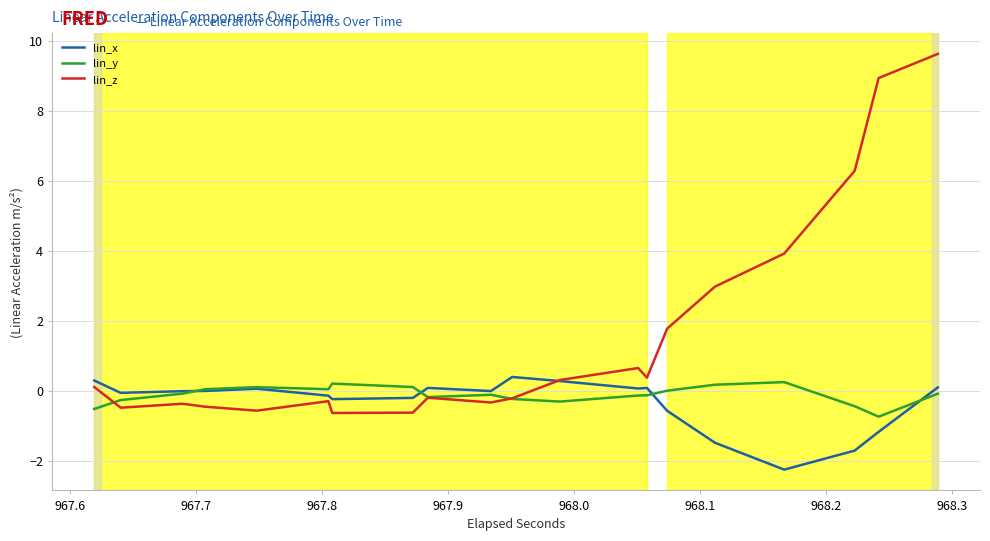

What is the maximum value shown in the chart?

9.6